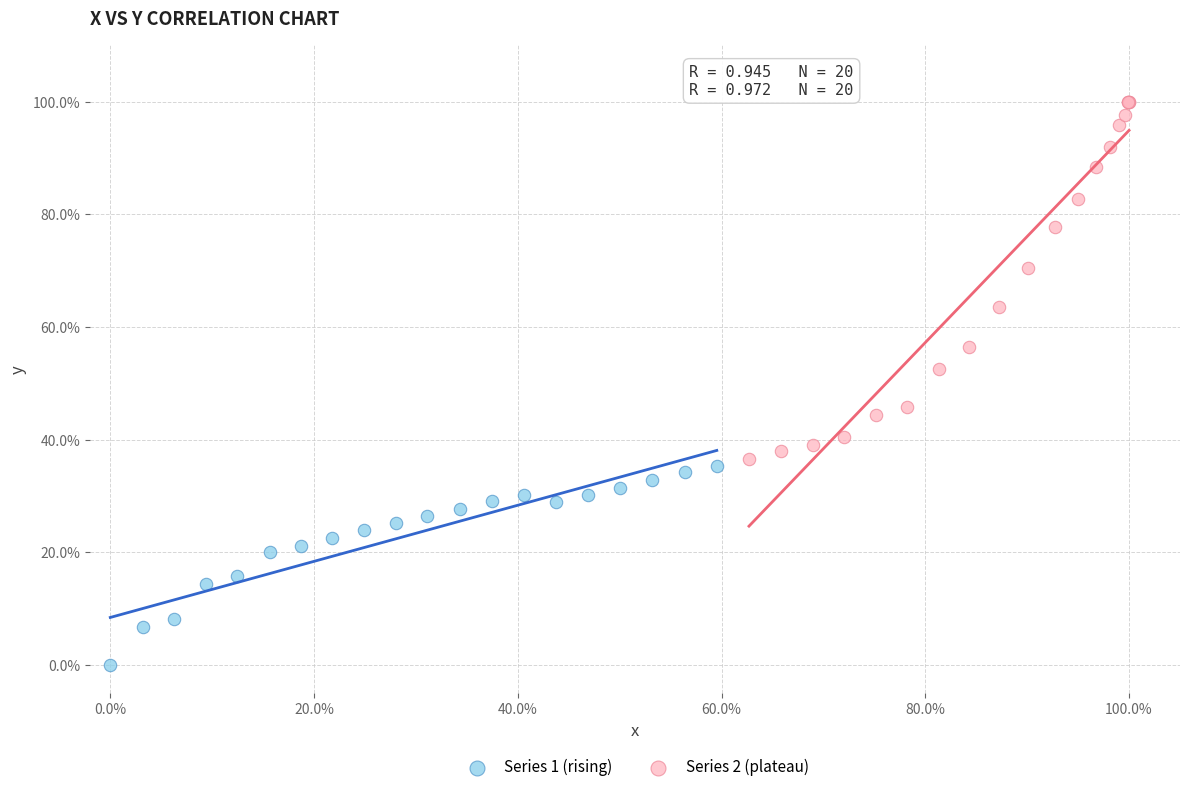

Which series contains the lowest Y value?

Series 1 (rising)